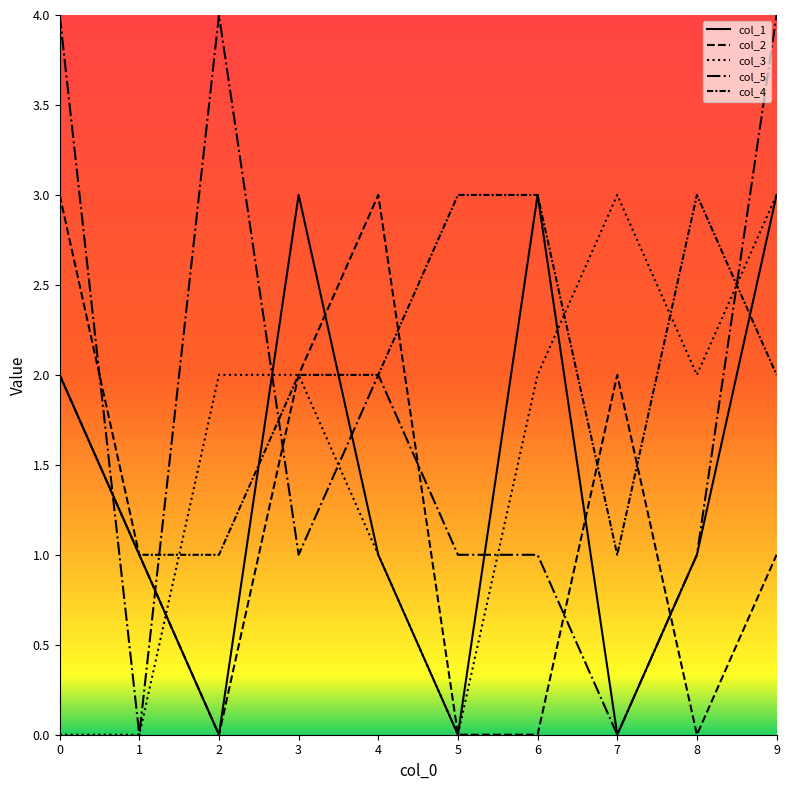

Is this an area chart (filled region under the line)?

No